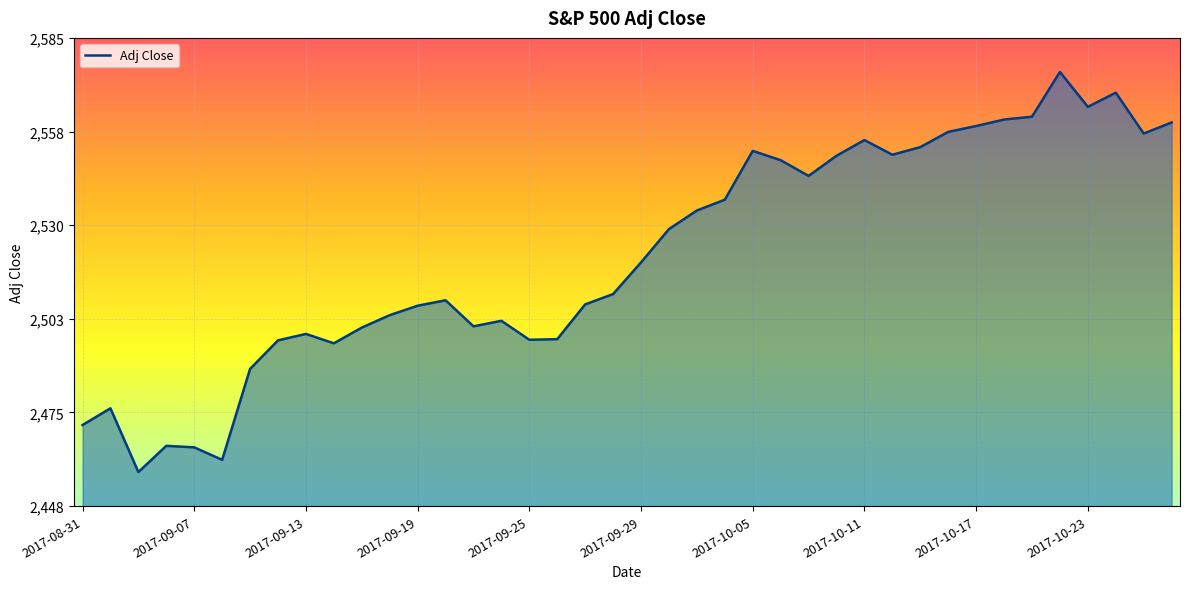

What is the difference between the maximum and minimum values?

117.4